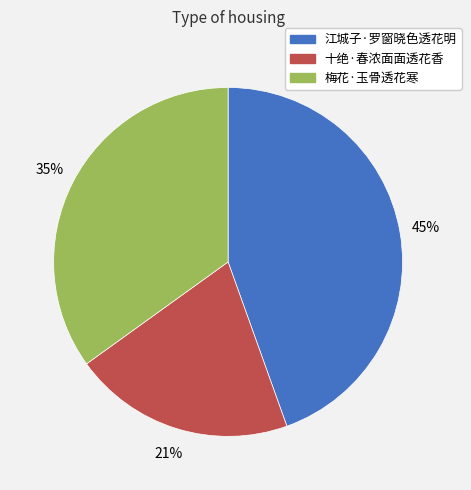

Combined, do 江城子·罗窗晓色透花明 and 十绝·春浓面面透花香 account for over 50%?

Yes